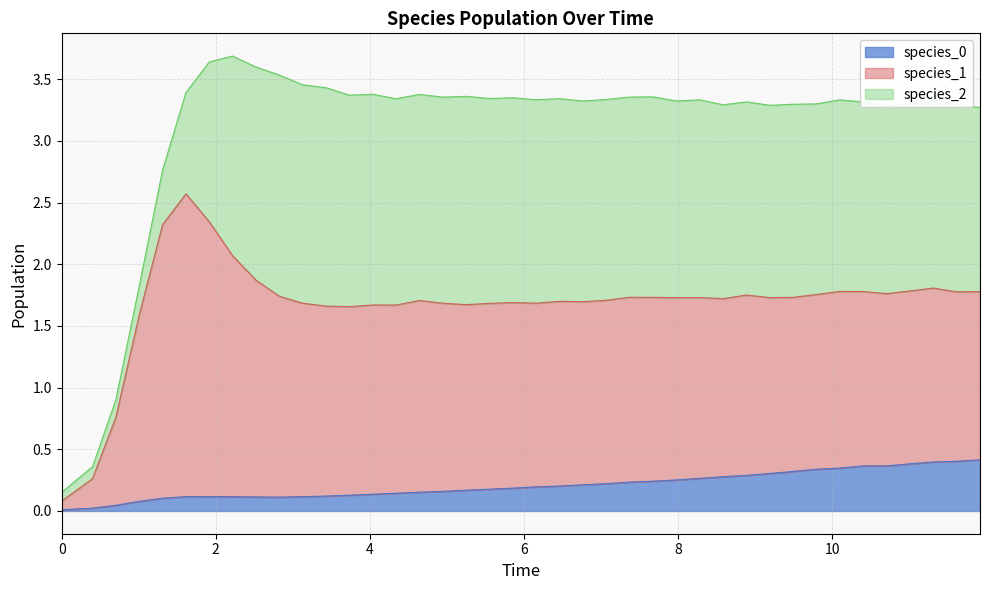

At which category is the sum across all series the highest?

7